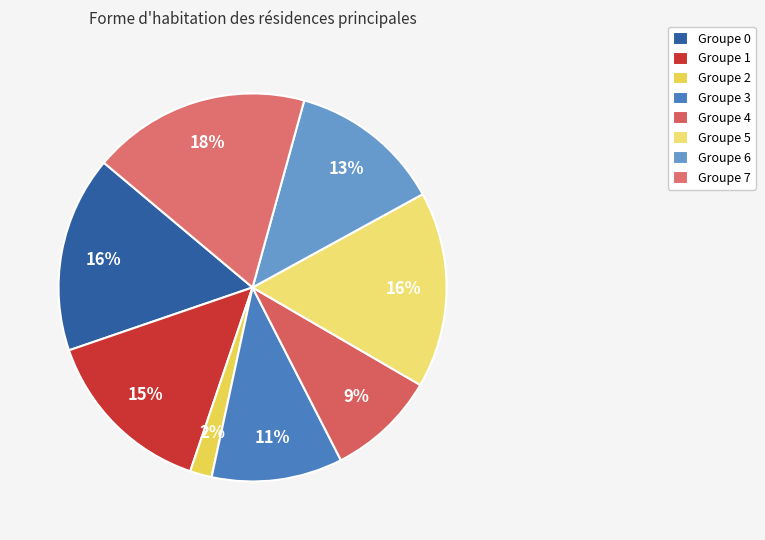

Which category has the smallest portion of the pie?

Groupe 2